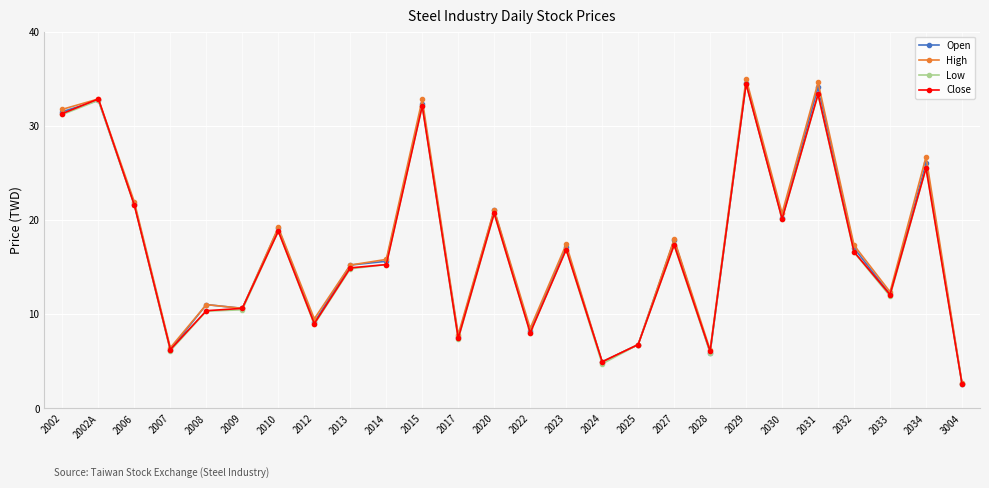

What is the maximum value for Low?

34.5